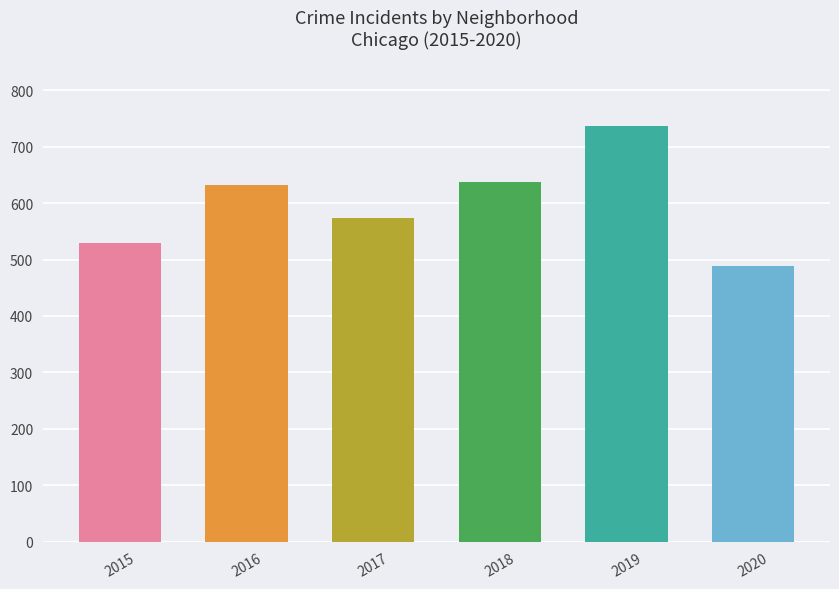

Which has a higher value, 2017 or 2015?

2017